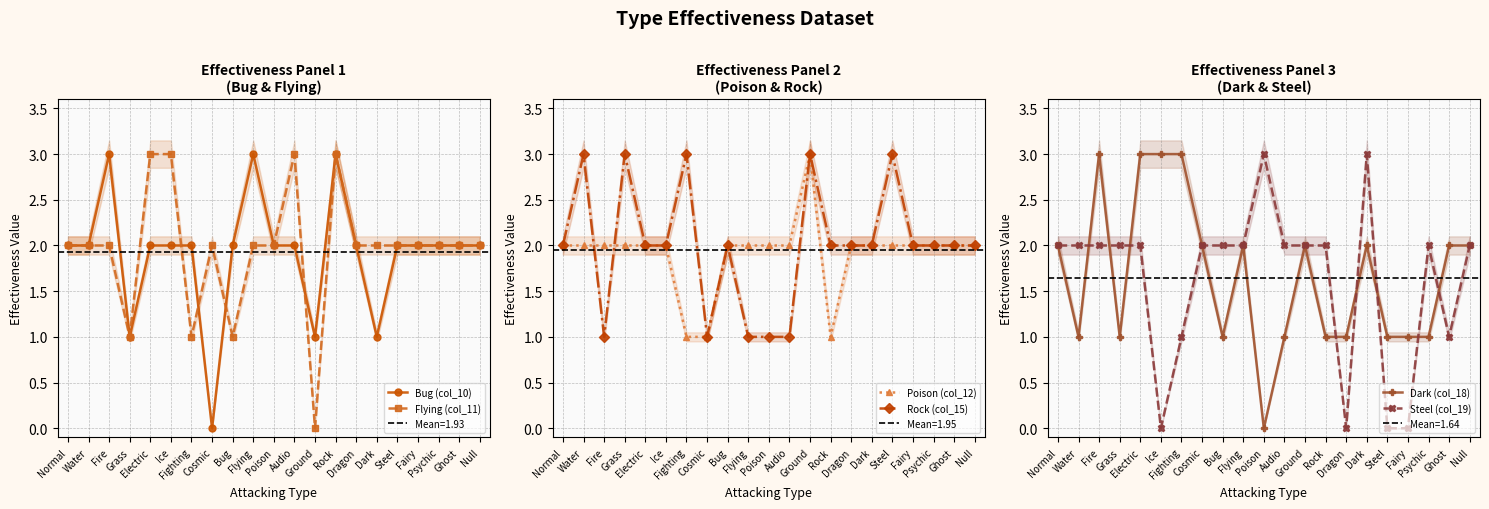

Which series has the widest spread of values?

Bug (col_10)